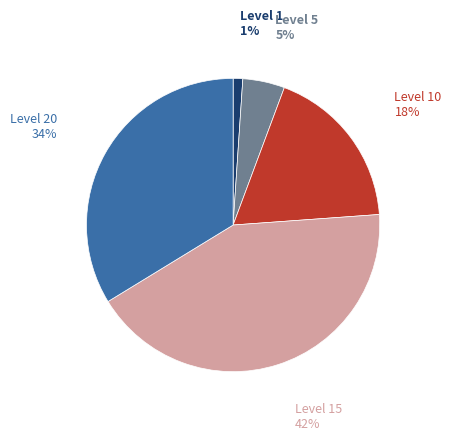

Which slice is the smallest?

Level 1